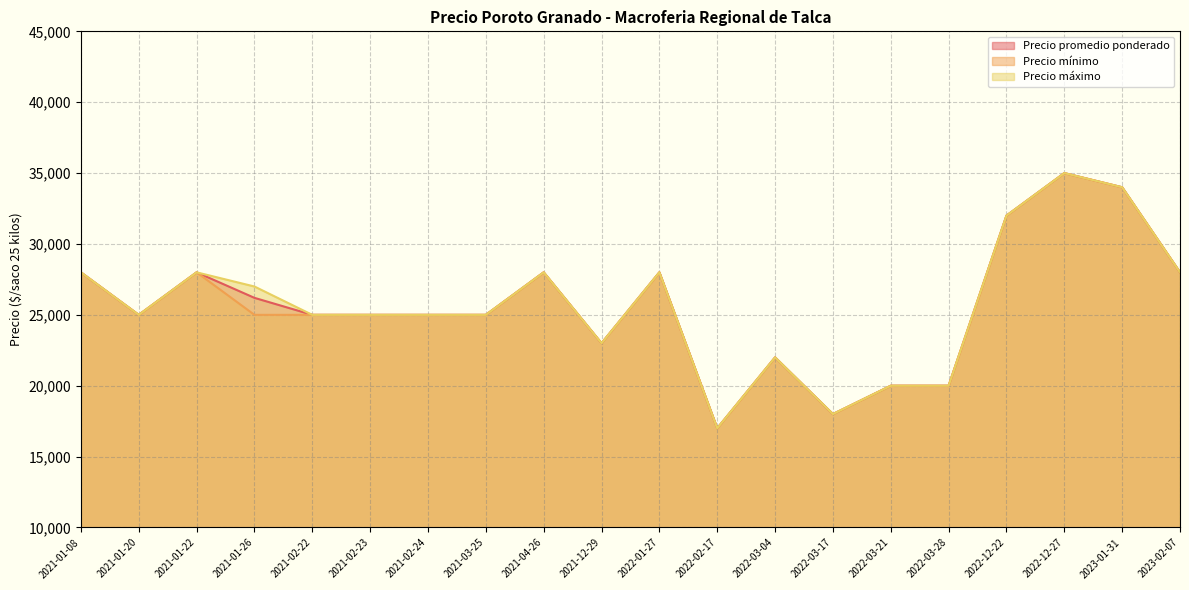

What is the smallest value displayed?

17000